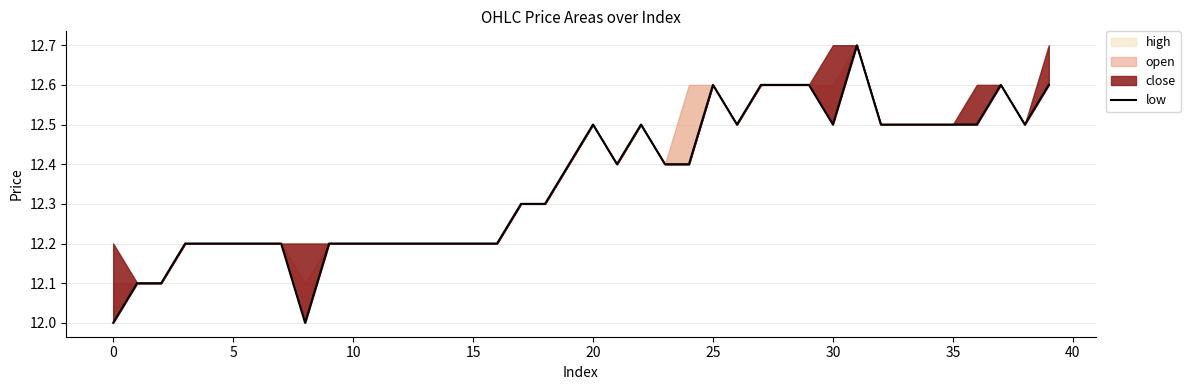

How many values are between 12 and 13?

40